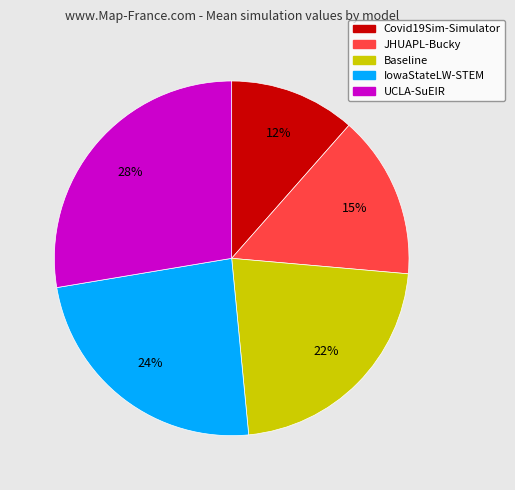

To the nearest percent, what is the combined percentage of UCLA-SuEIR and Baseline?

50%